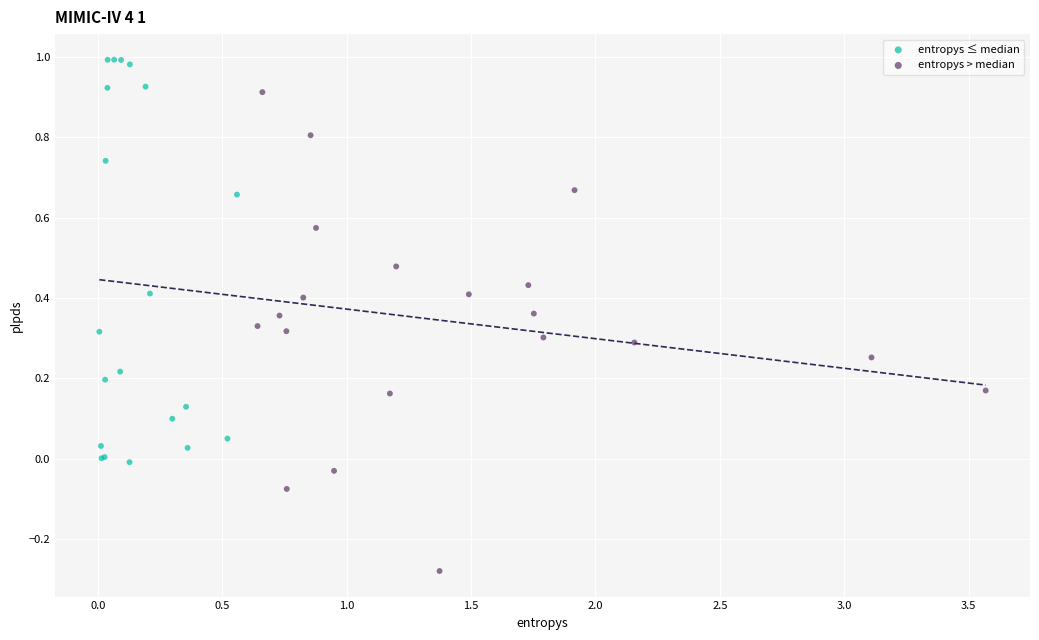

Which series reaches the maximum Y coordinate?

entropys ≤ median